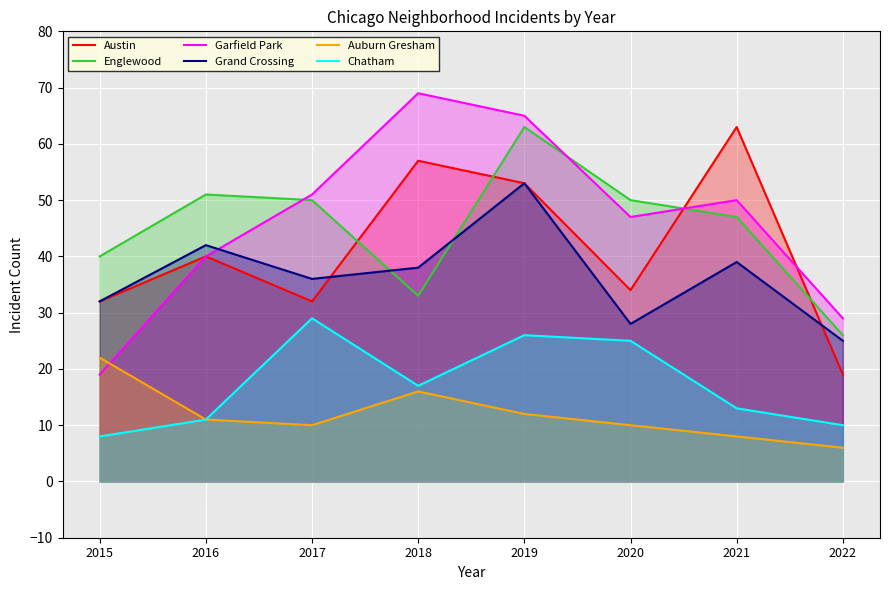

How many lines are shown in the chart?

6